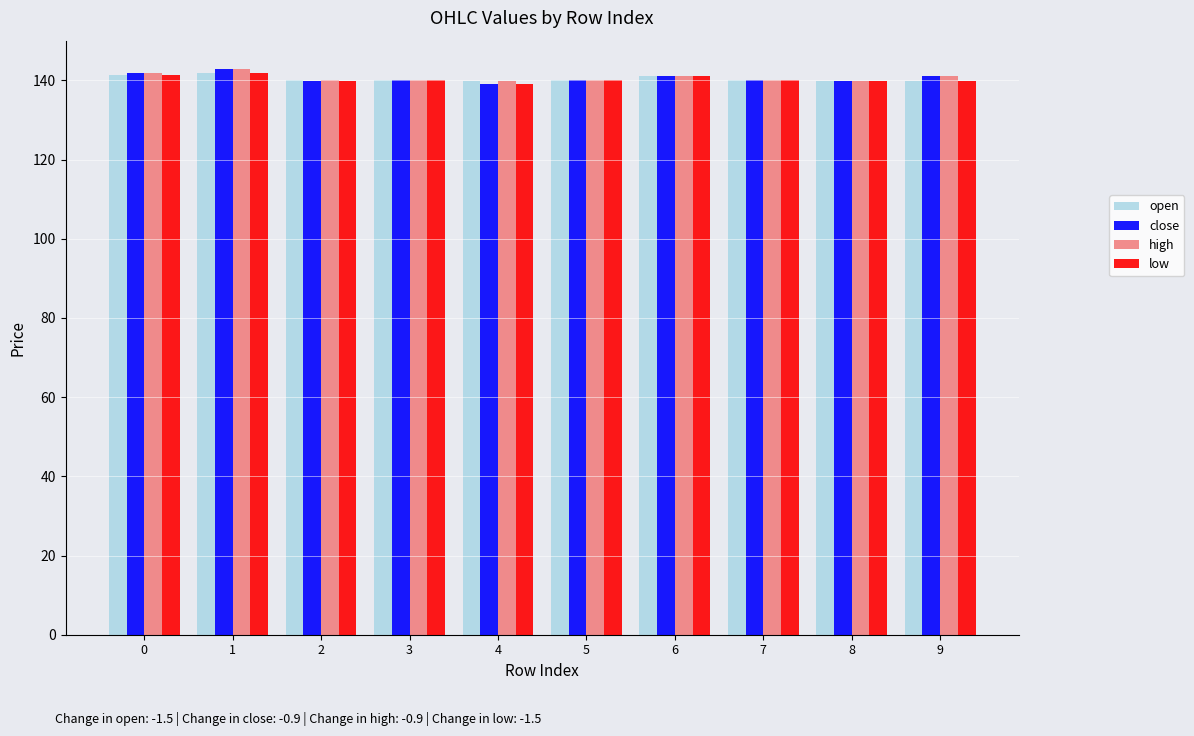

What is the value of the open bar at the 6th from the left?

140.0